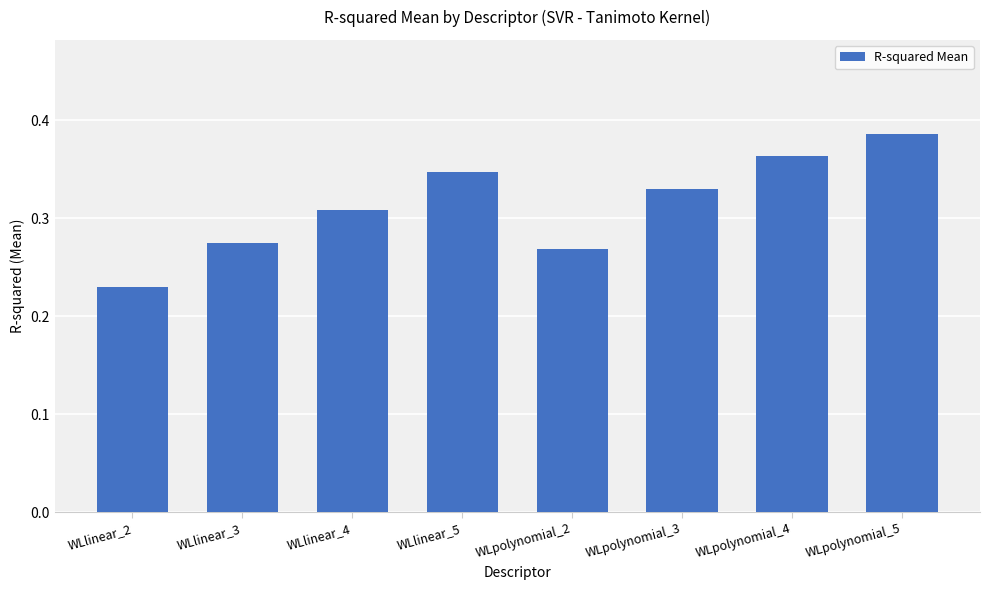

Which category has the highest value across all series?

WLpolynomial_5